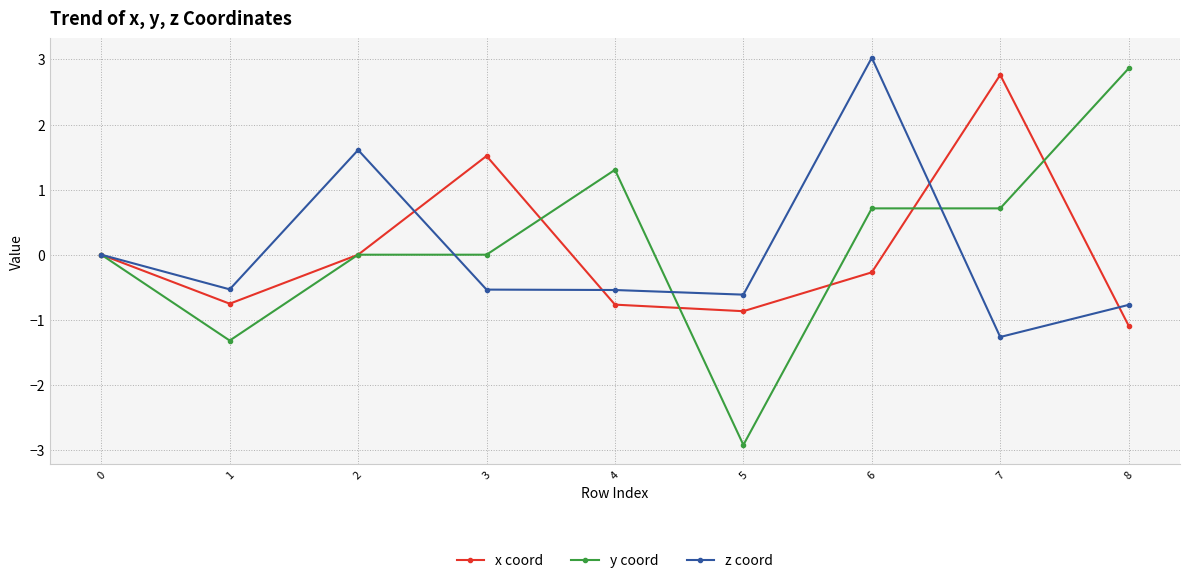

List the series in order of their peak value, highest first.

z coord, y coord, x coord